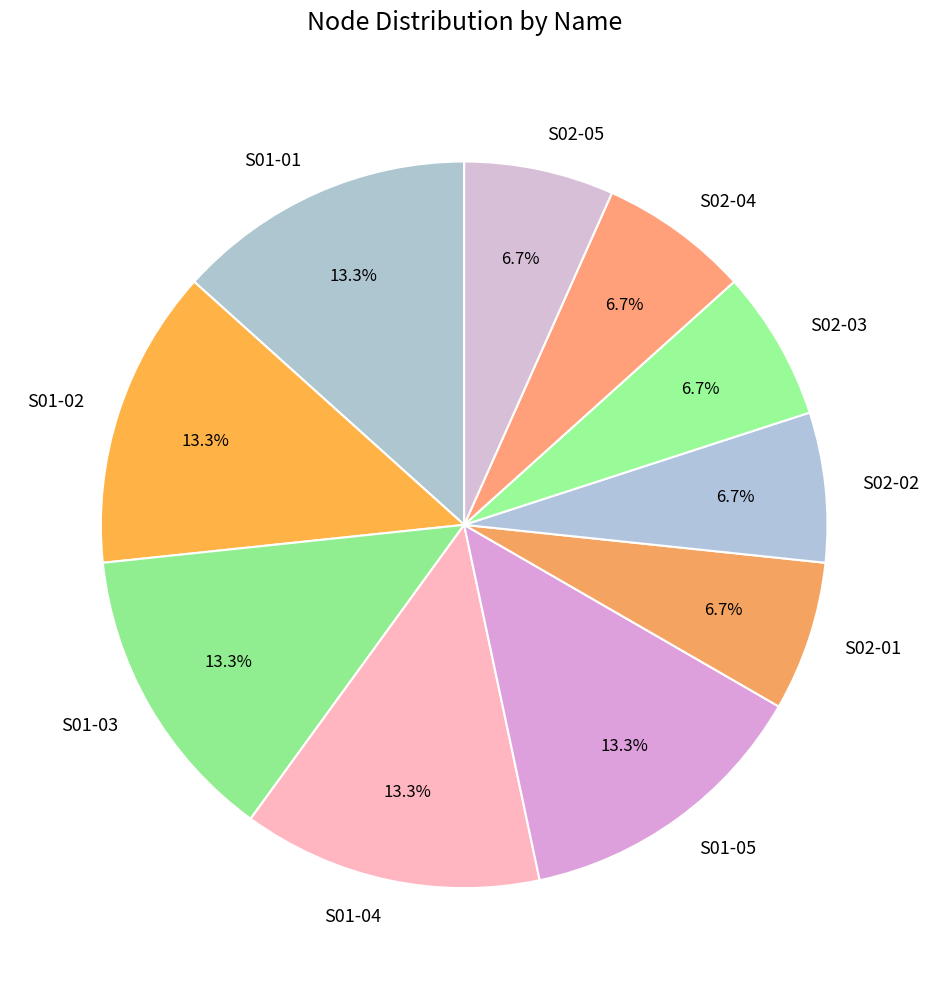

Is there any slice that represents more than half of the pie?

No